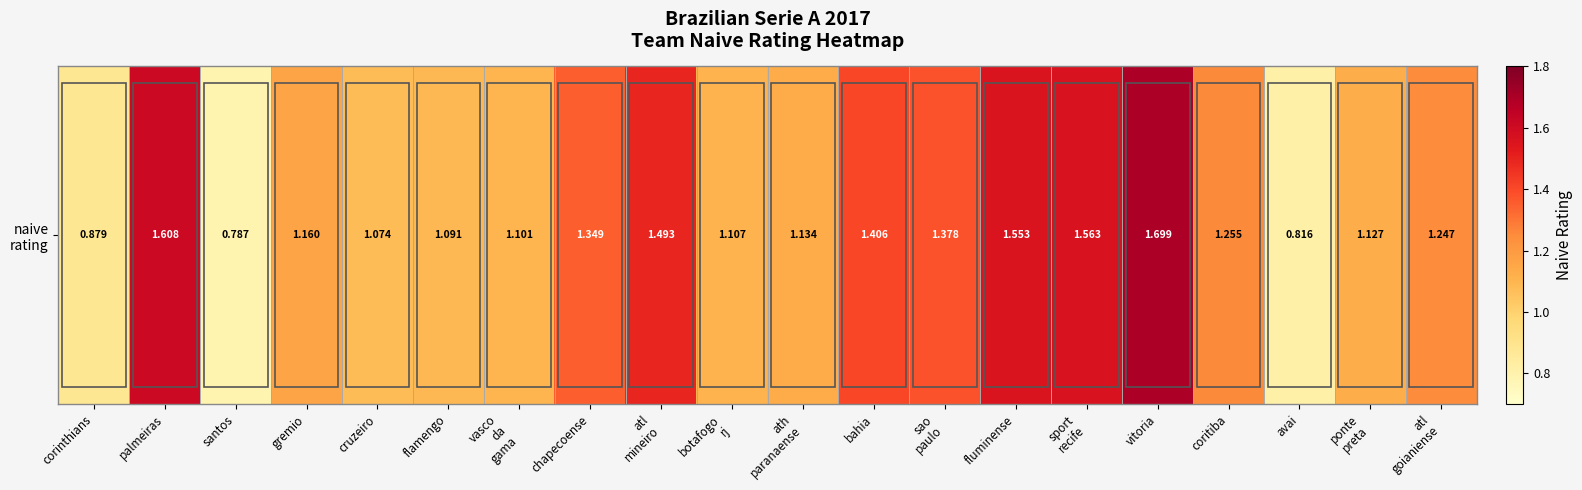

Which has a higher value, coritiba or flamengo?

coritiba